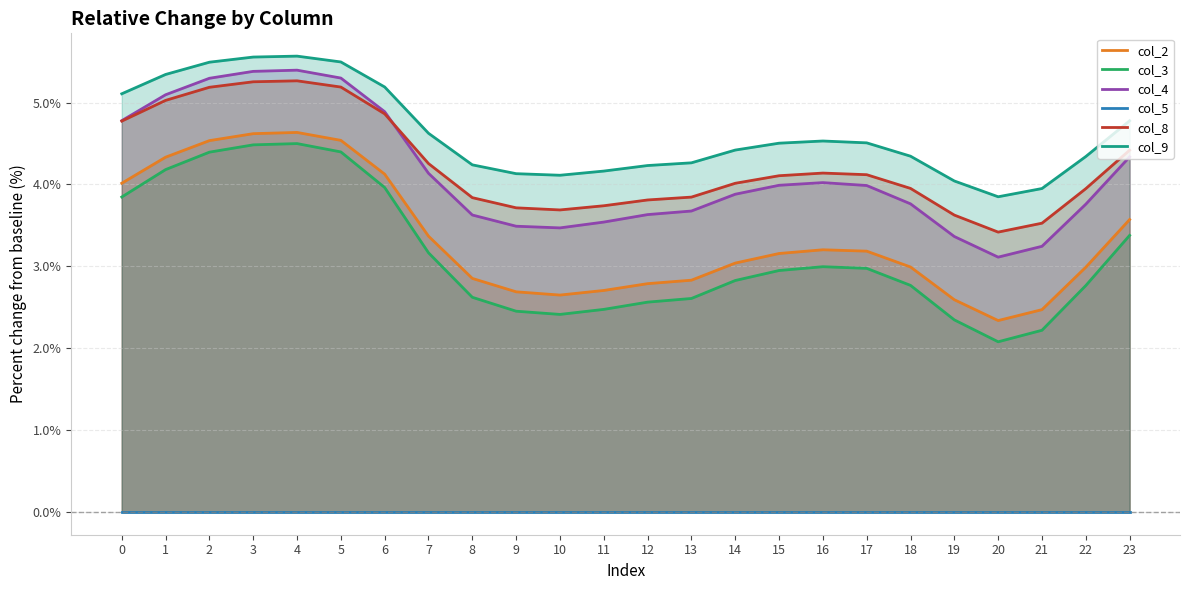

In col_9, how many points are higher than both neighbors (excluding endpoints)?

2